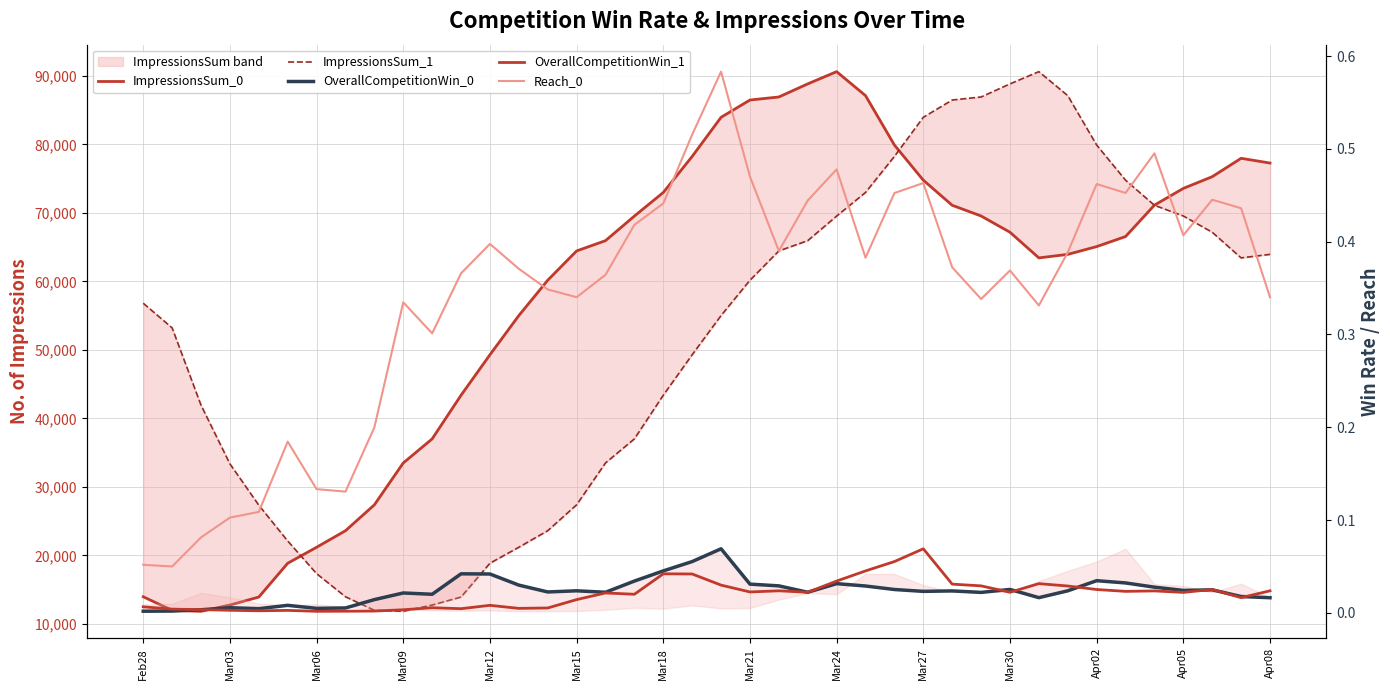

What is the difference between the second highest and second lowest values in the ImpressionsSum_1 series?

76861.0